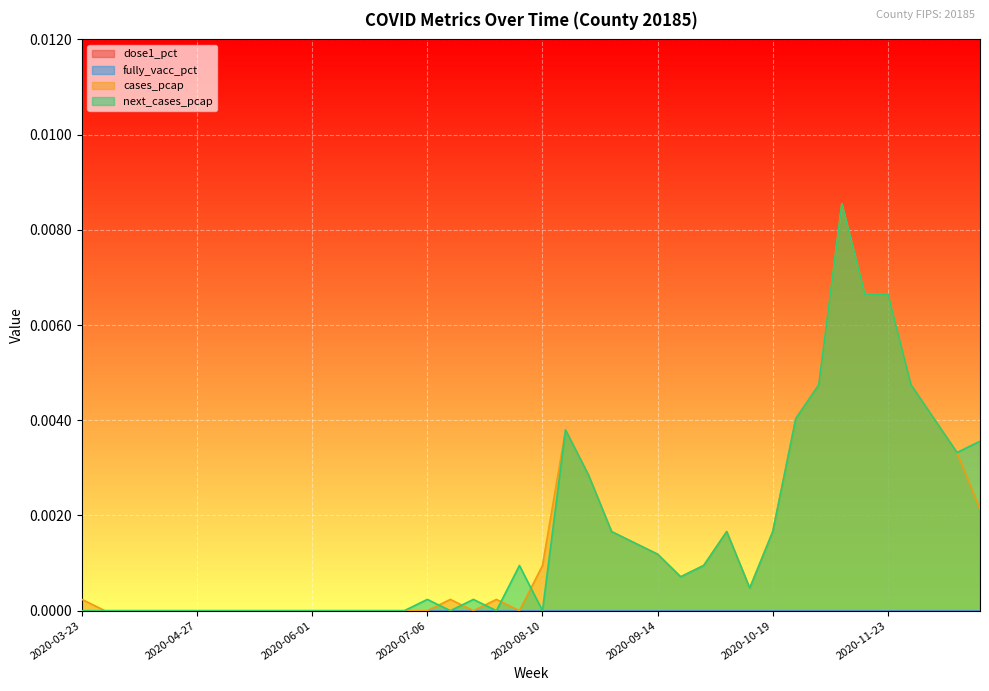

Does the chart display data point markers on the line(s)?

No